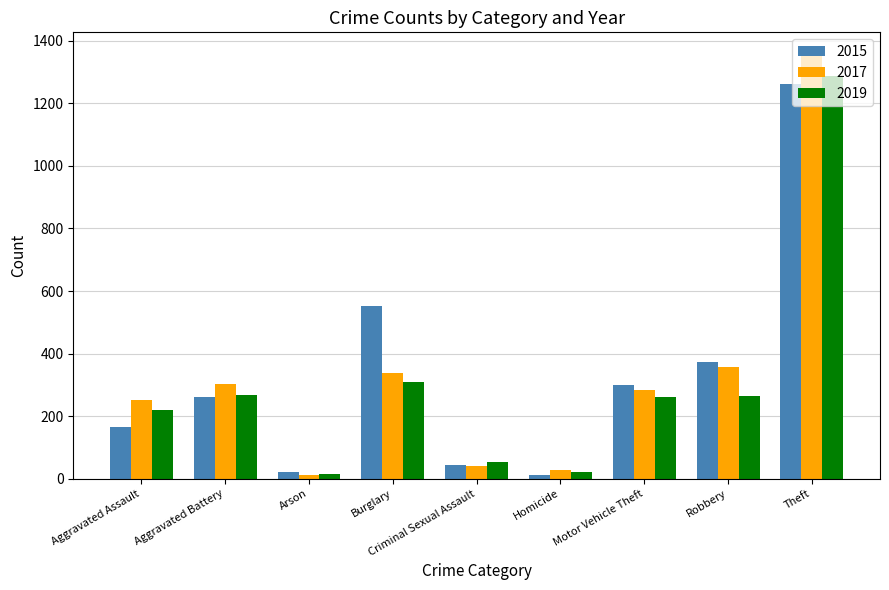

True or false: 2015 has a value of 372 at Robbery.

True